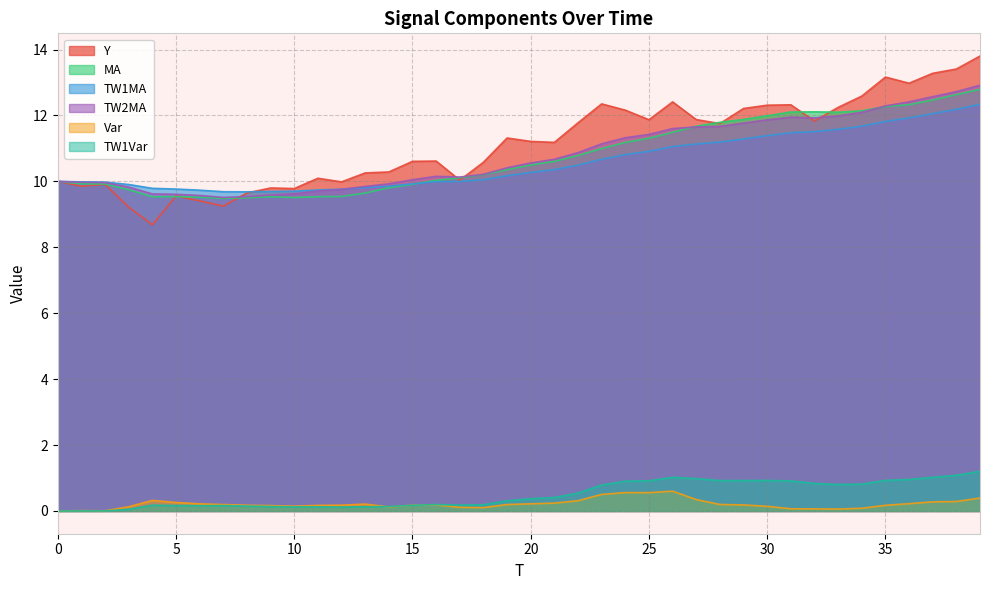

What is the value of the TW1Var point at the 20th from the left?

0.3